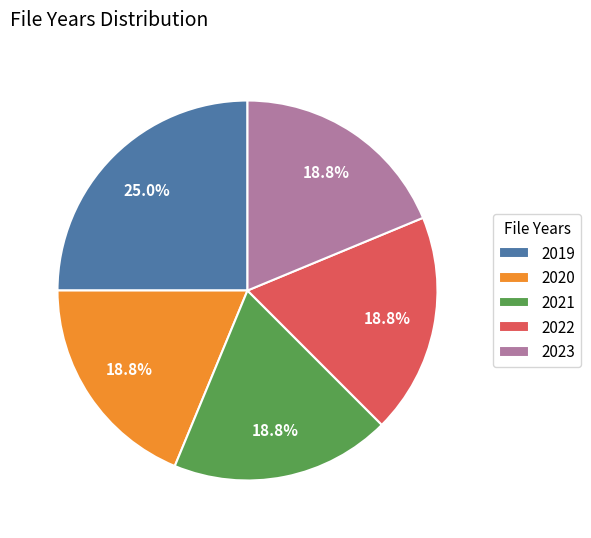

To the nearest percent, what portion does 2022 represent?

19%